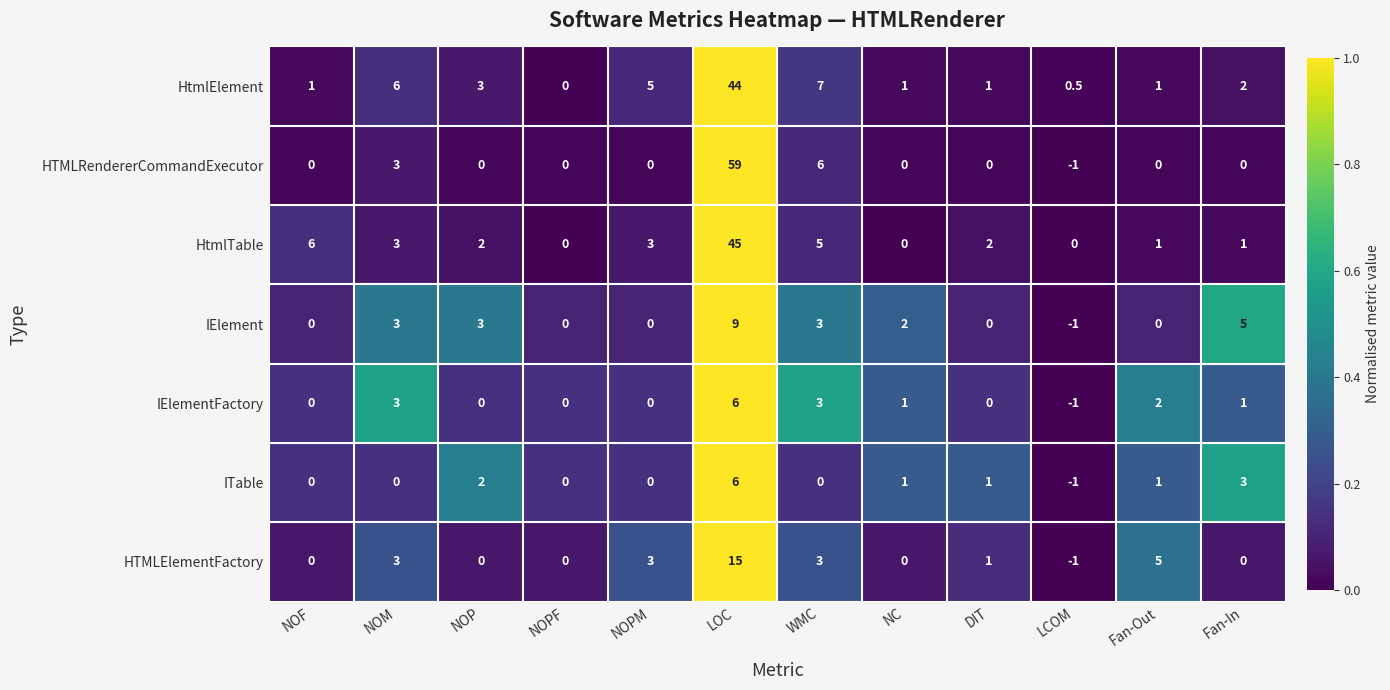

Is the value of HtmlTable at NOP greater than the value of IElement at WMC?

No